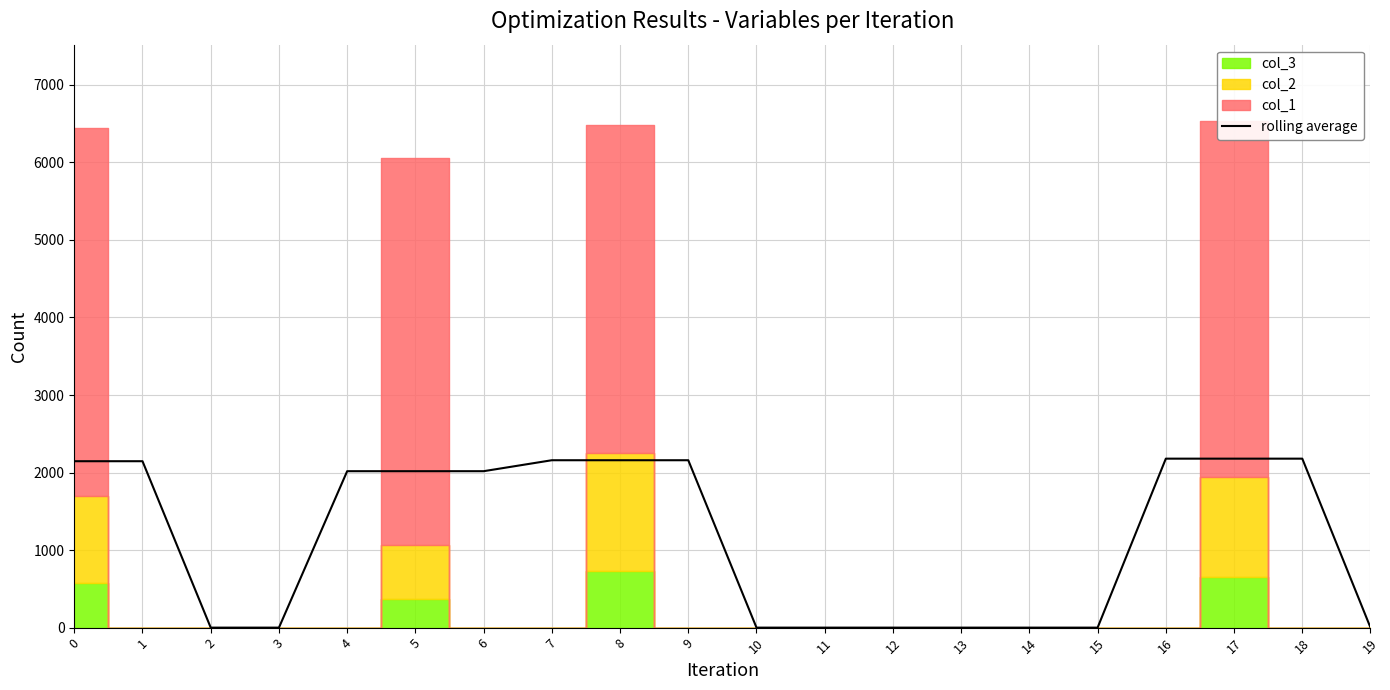

The value at 14 is 0.0. True or false?

True